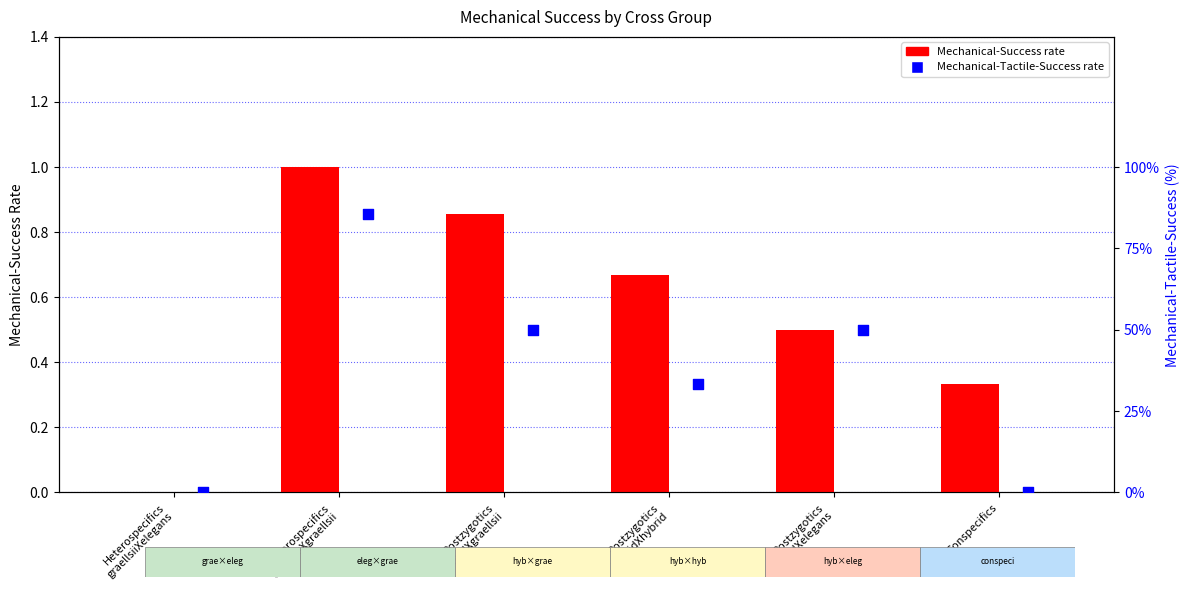

What is the total value across all series at Postzygotics
hybridXelegans?

50.5